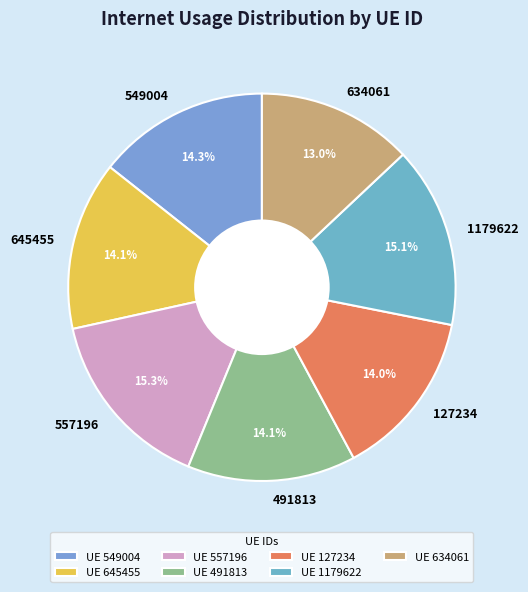

How many segments does this pie chart have?

7